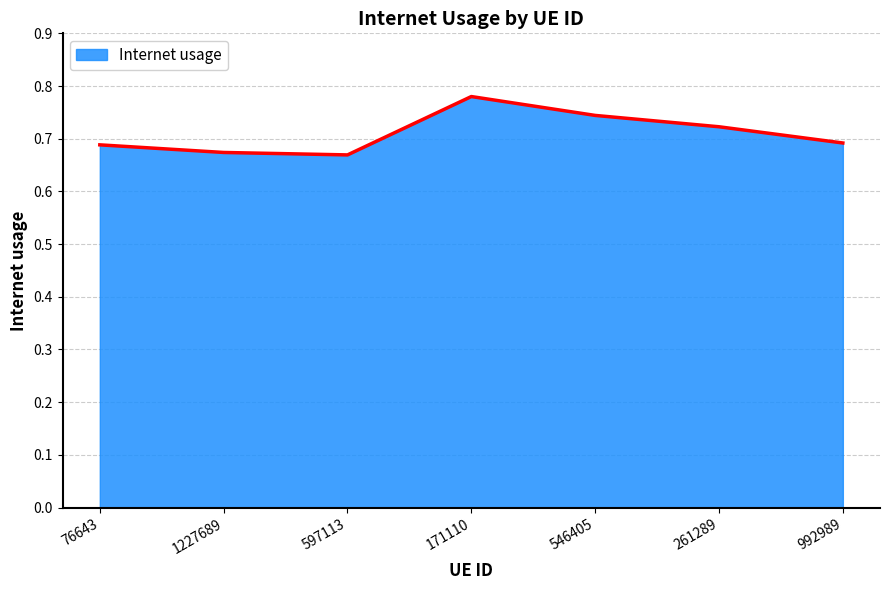

What is the sum of all values?

5.0